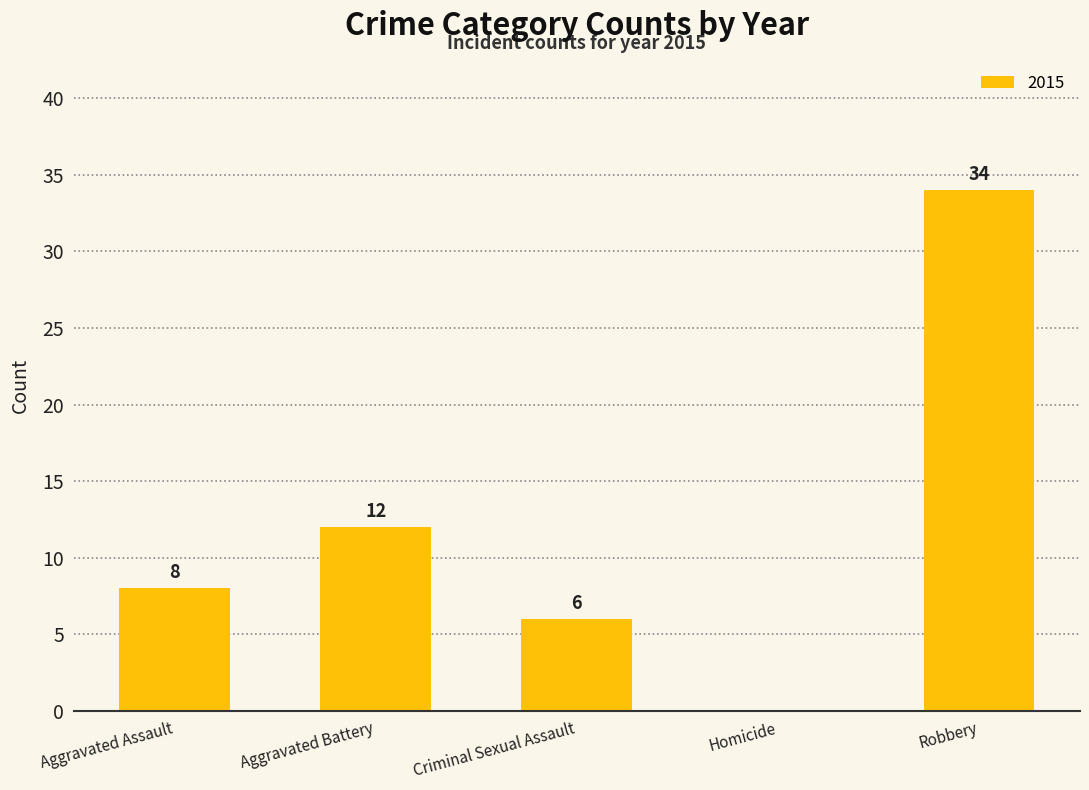

What is the sum of the values at Aggravated Battery and Aggravated Assault?

20